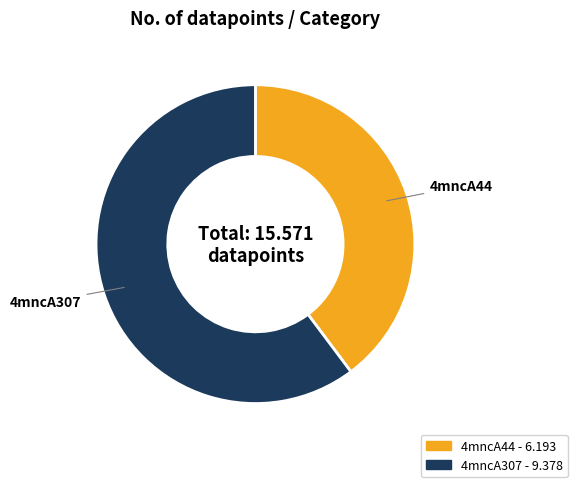

Which slice is the smallest?

4mncA44